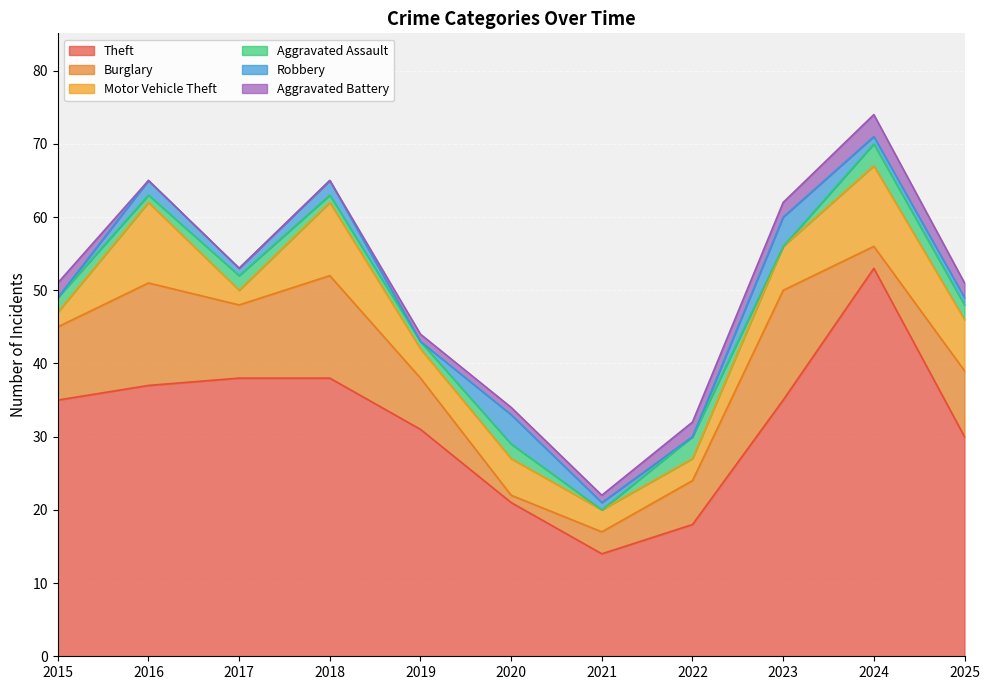

Count the Aggravated Battery values in the range 0 to 2.

10